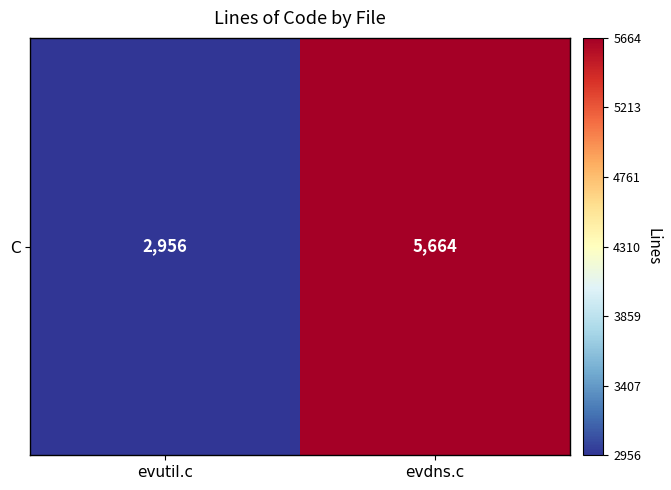

List the labels in order of value, smallest first.

evutil.c, evdns.c